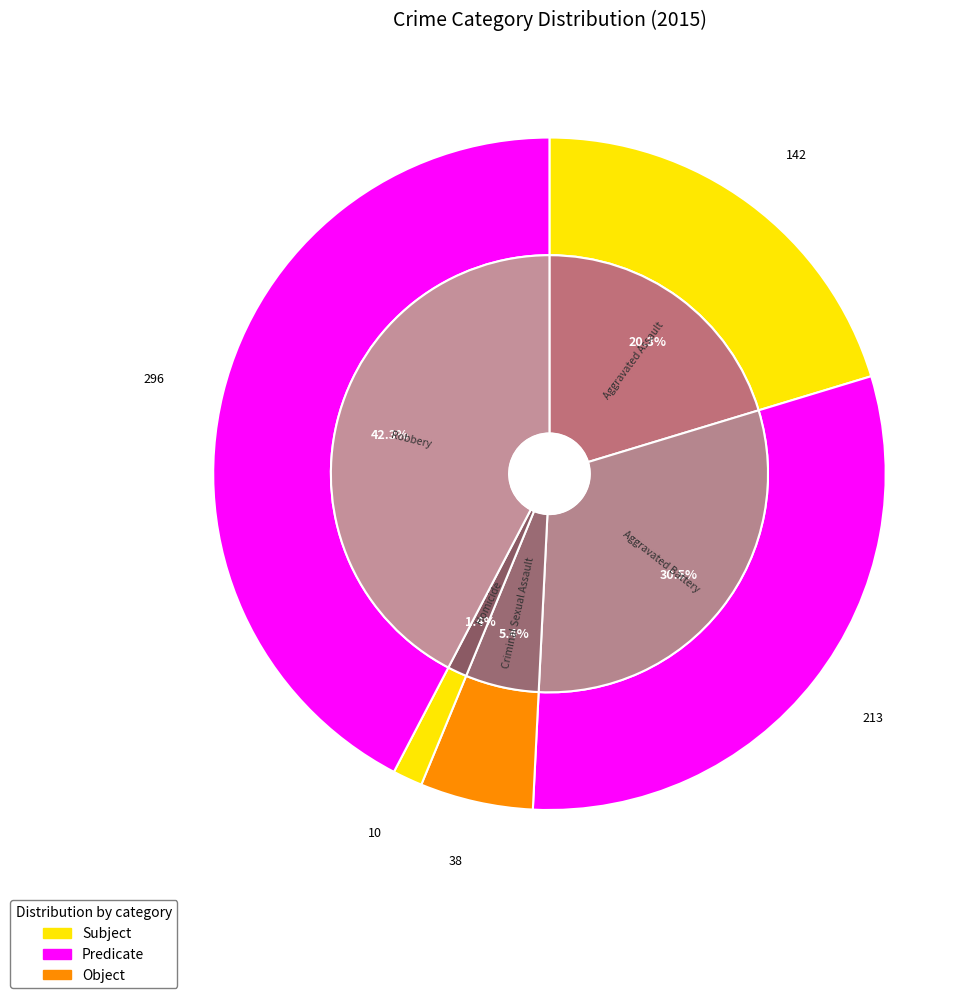

To the nearest percent, what percentage of the pie is Aggravated Battery?

30%